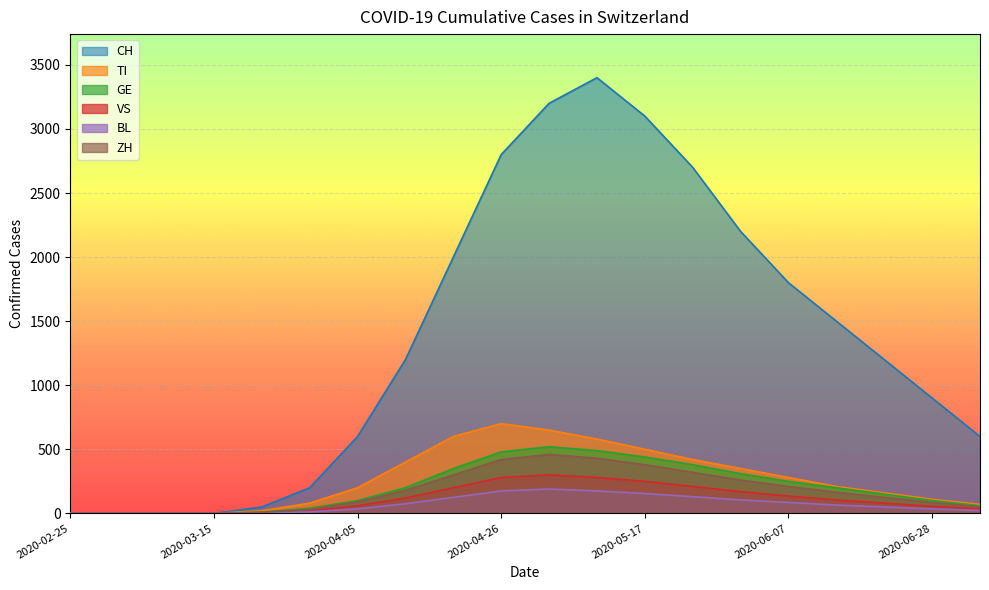

The value of TI at 2020-03-29 is 133. True or false?

False